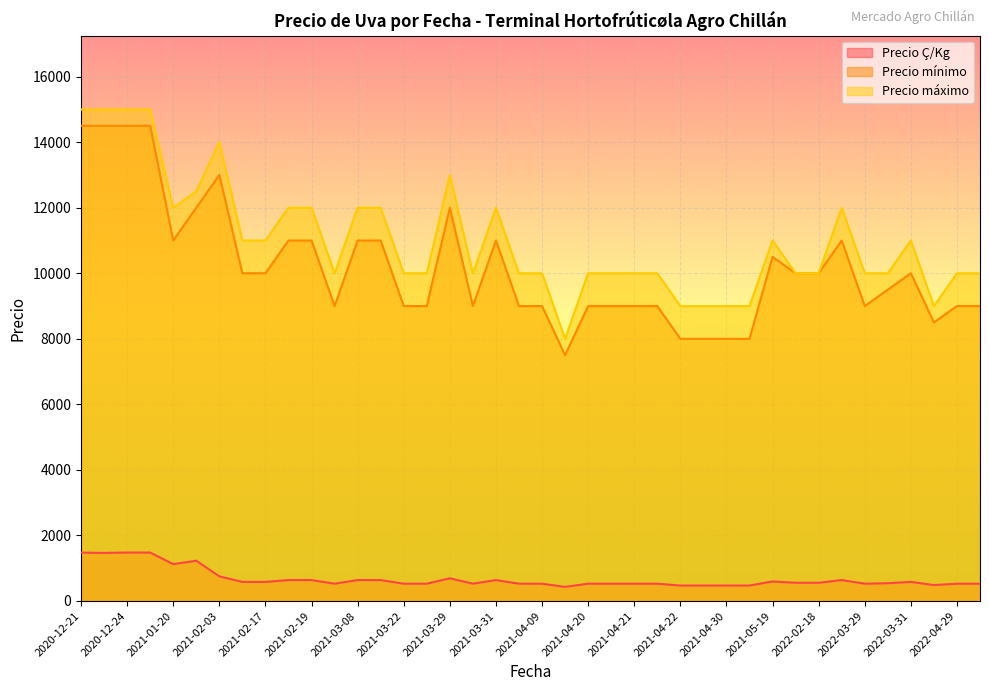

Is the value of Precio máximo at 2021-04-20 greater than the value of Precio Ç/Kg at 2022-03-29?

Yes